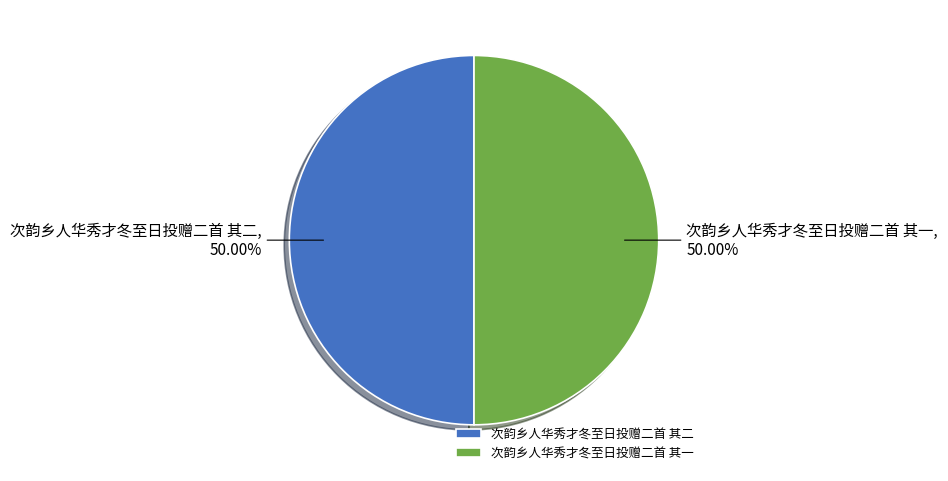

Approximately how many times larger is the value at 次韵乡人华秀才冬至日投赠二首 其一 compared to 次韵乡人华秀才冬至日投赠二首 其二?

1.0